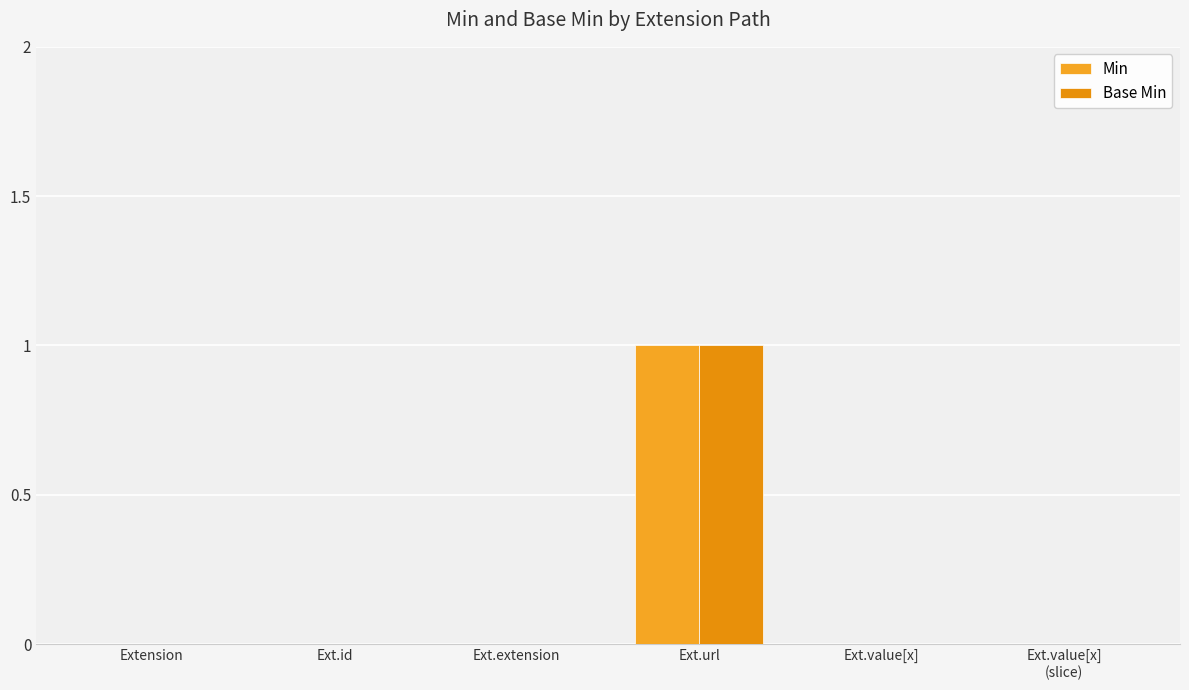

True or false: Base Min has a value of 0 at Ext.extension.

True